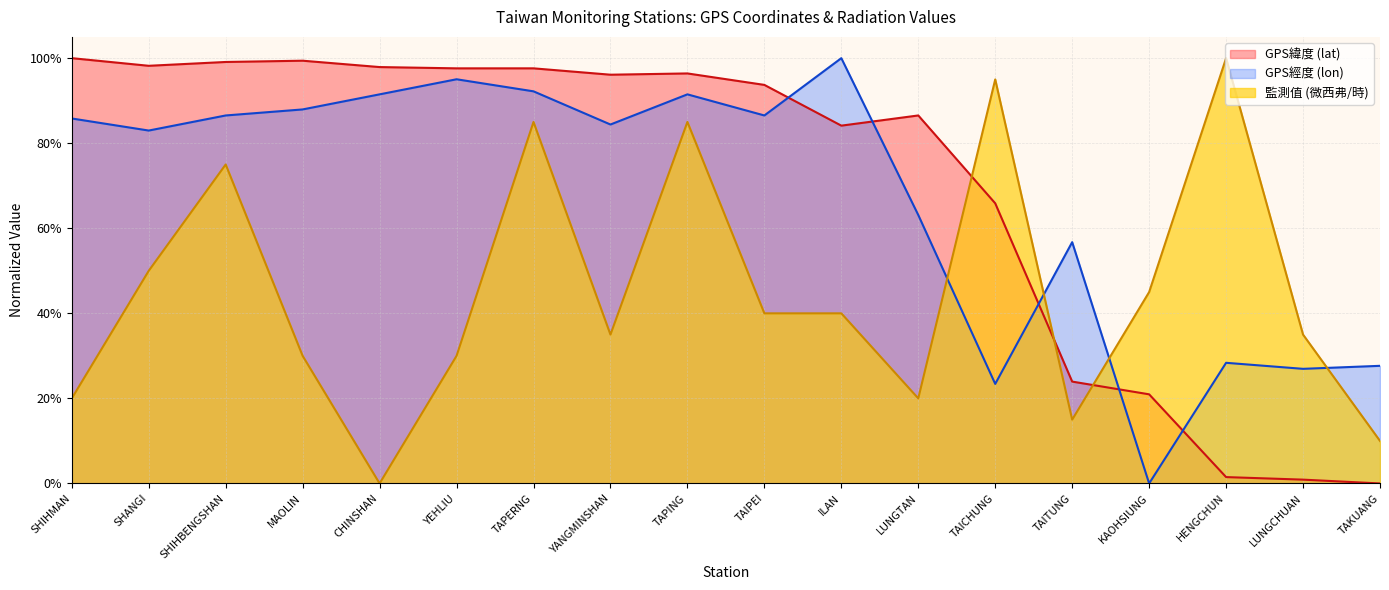

At which label is GPS緯度 (lat) closest to 0?

TAKUANG